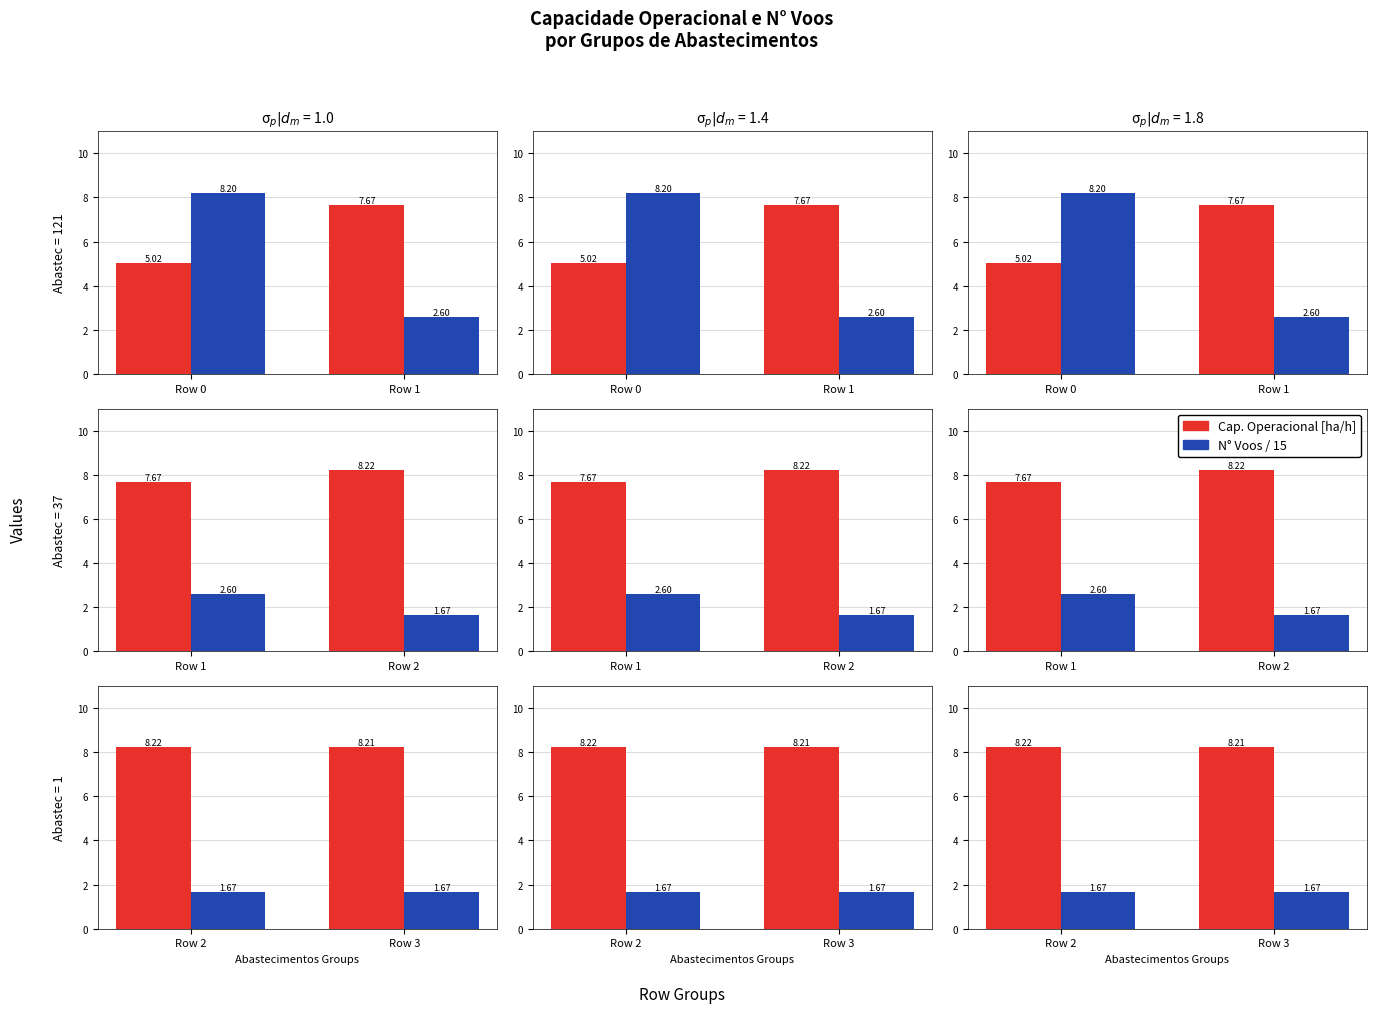

What is the average value of the Cap. Operacional [ha/h] series?

8.2